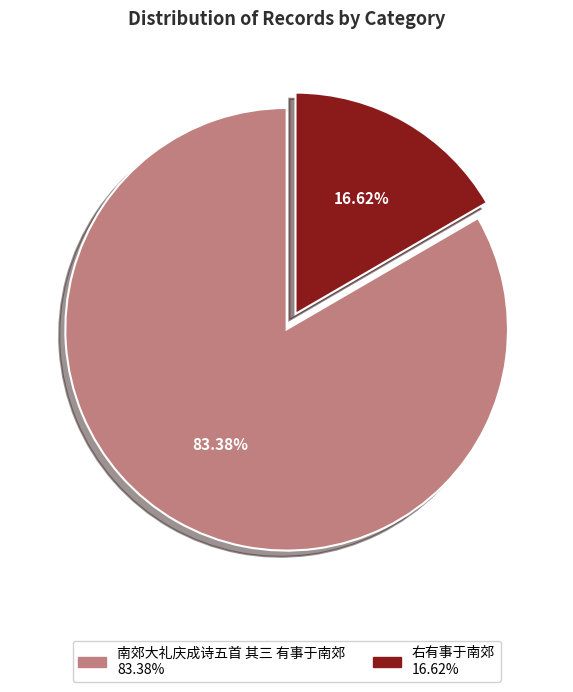

What percentage is the 右有事于南郊 slice, to the nearest percent?

17%